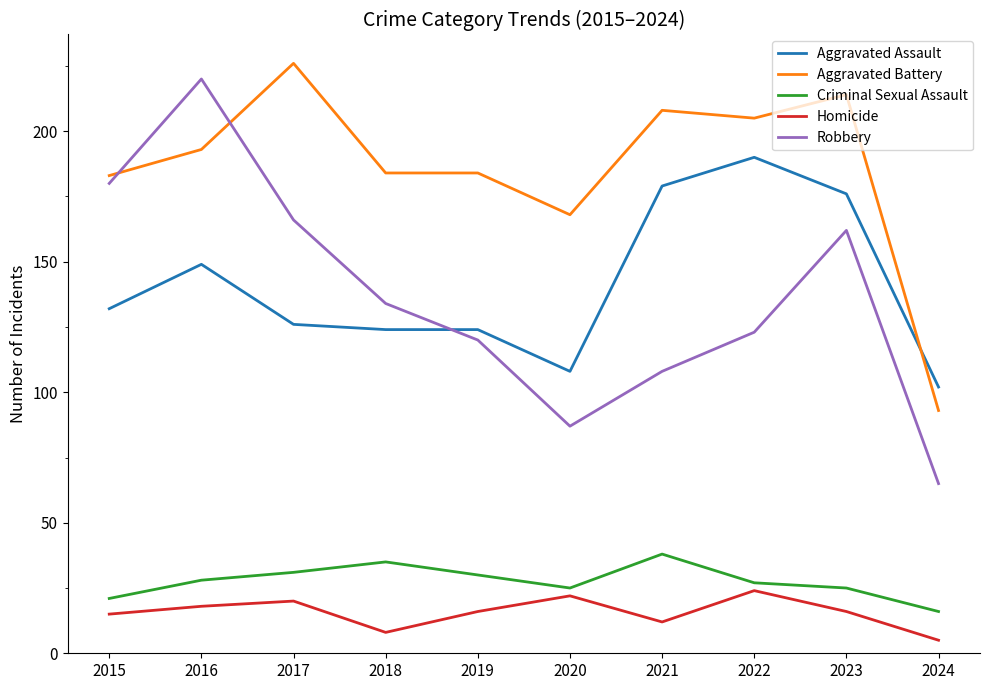

What is the lowest value of the Aggravated Assault series?

102